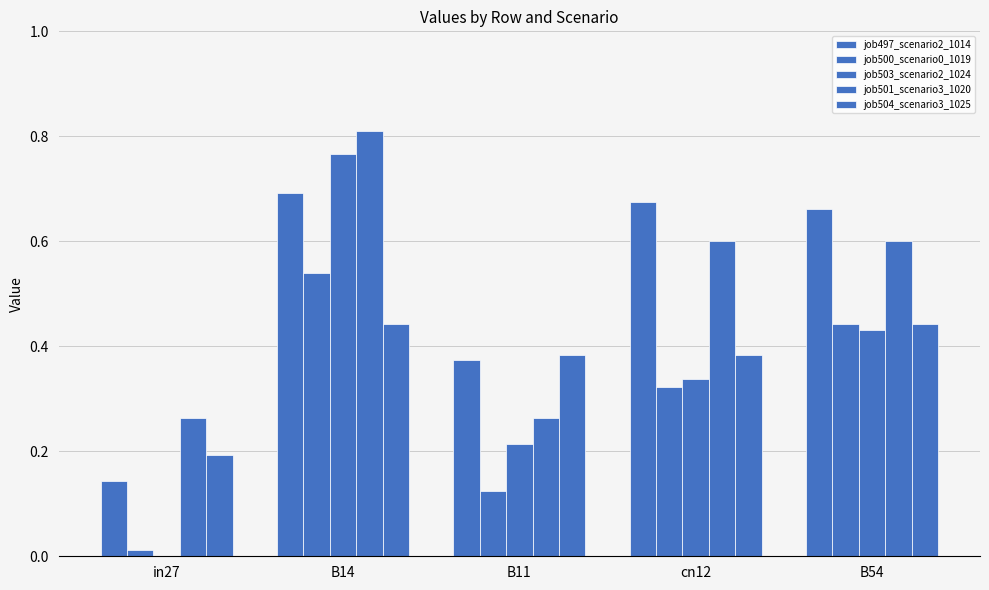

How many groups of bars are there?

5